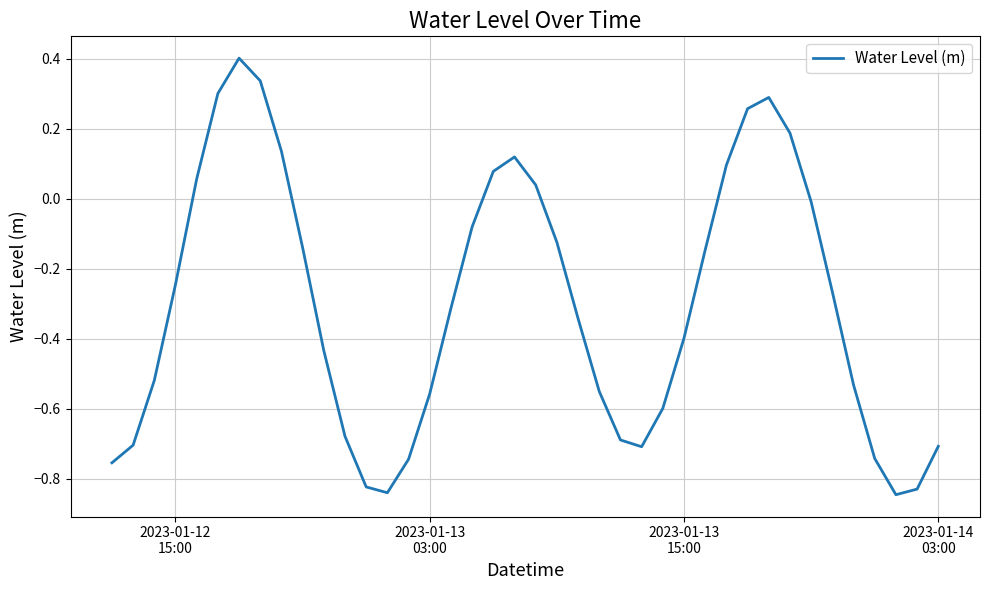

What is the greatest value displayed?

0.4